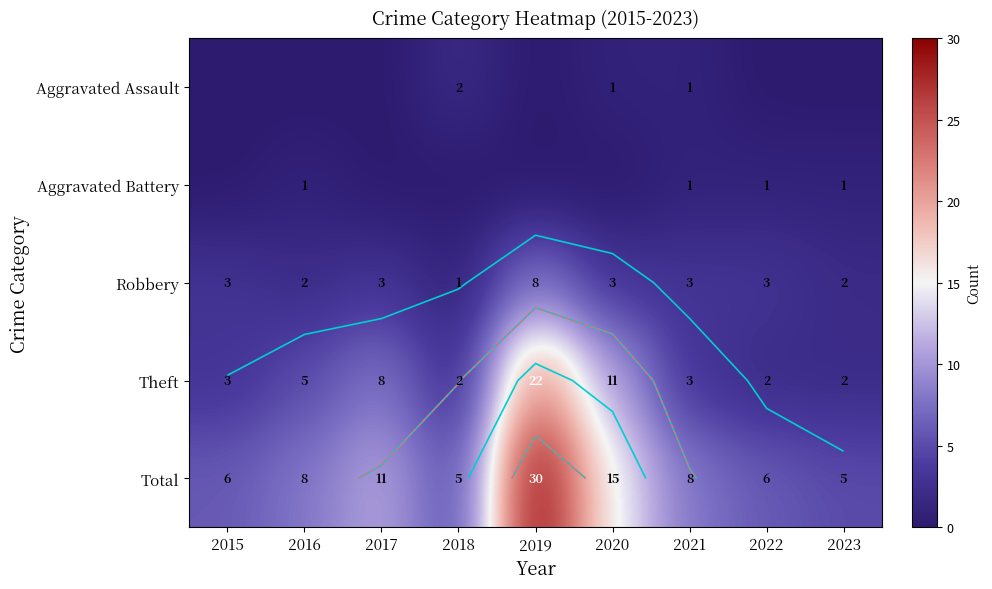

What is the difference between the highest and lowest values at 2020?

15